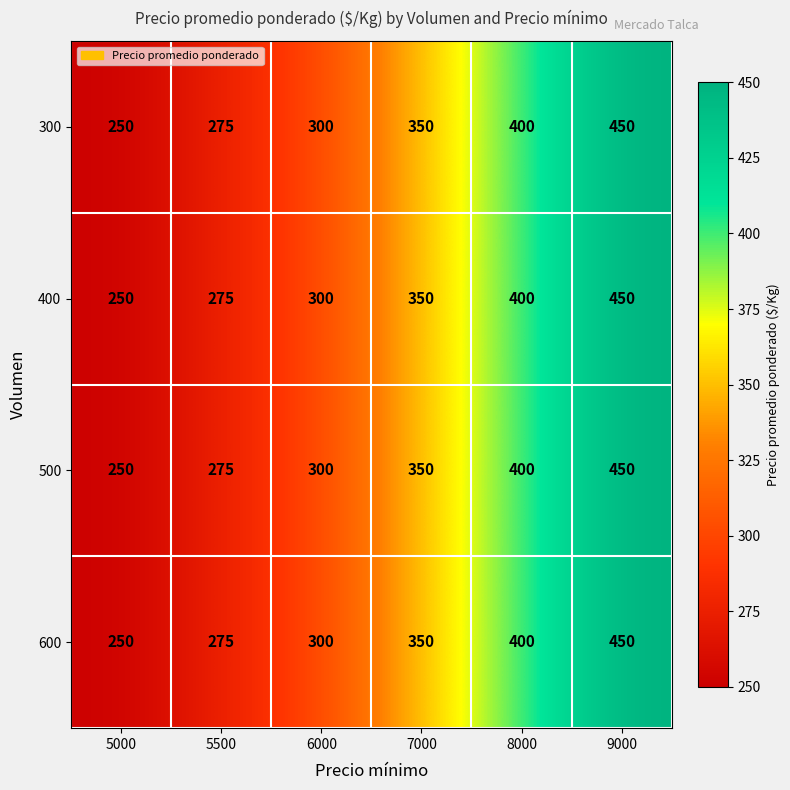

Count the number of data series in this chart.

4